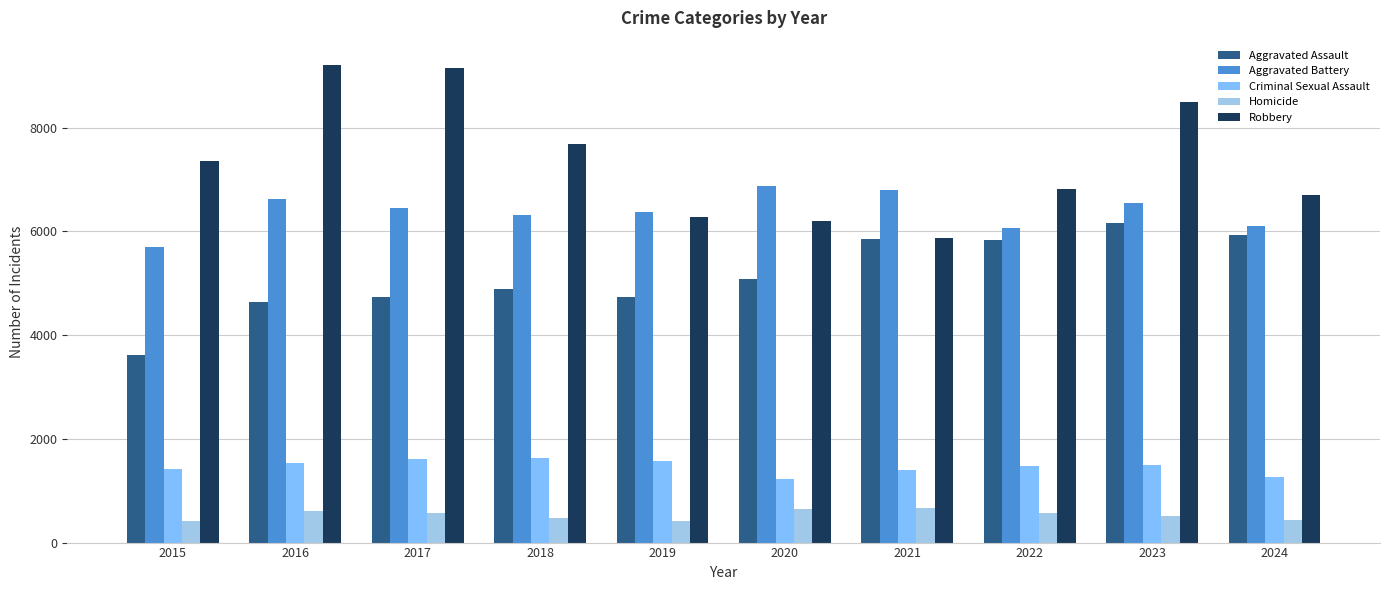

Is it true that Criminal Sexual Assault equals 911 at 2016?

False